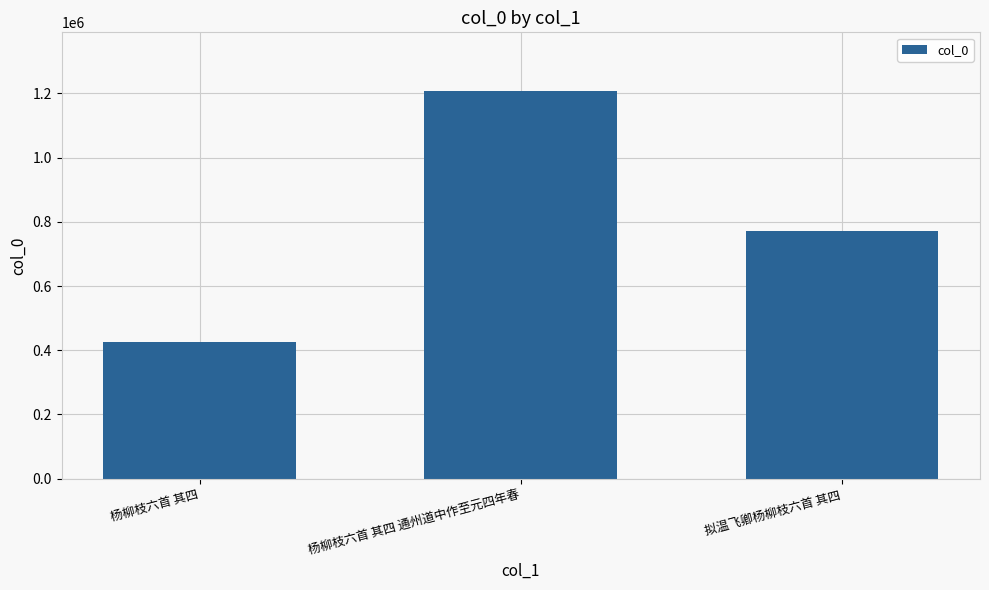

What is the change in value from 杨柳枝六首 其四 to 拟温飞卿杨柳枝六首 其四?

+344784